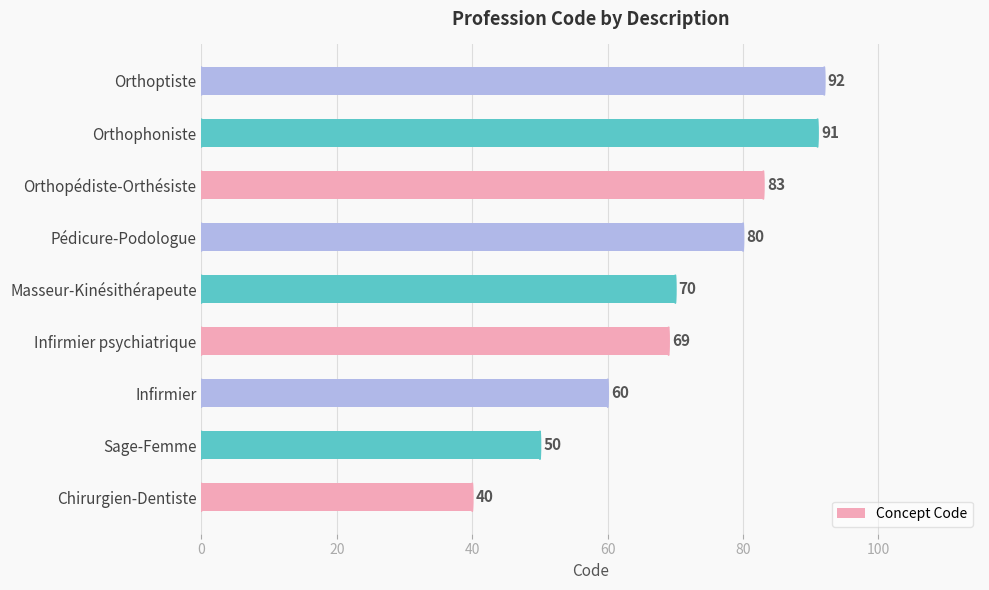

True or false: the data shows 19 at Chirurgien-Dentiste.

False